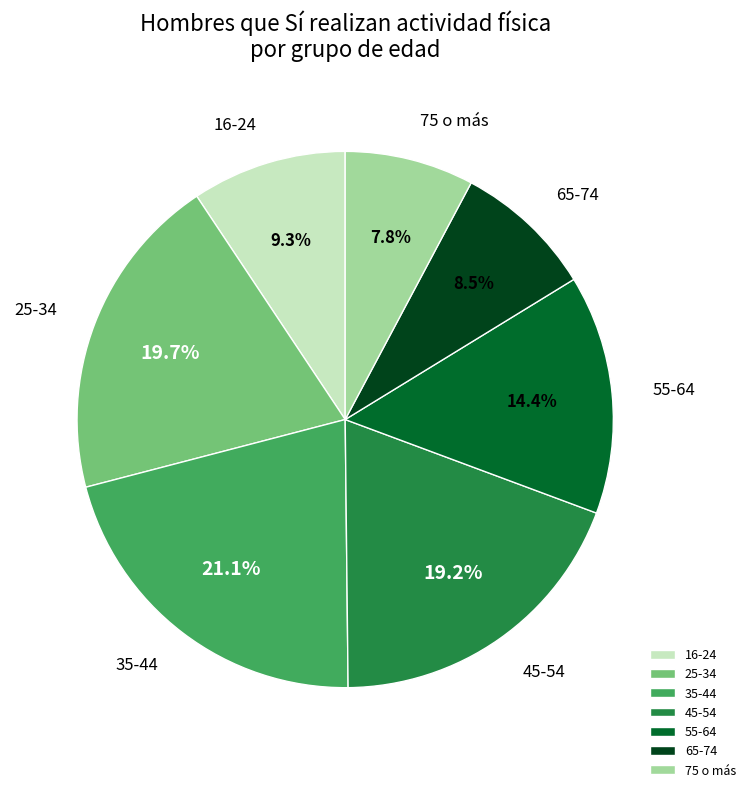

Which slice is the smallest?

75 o más